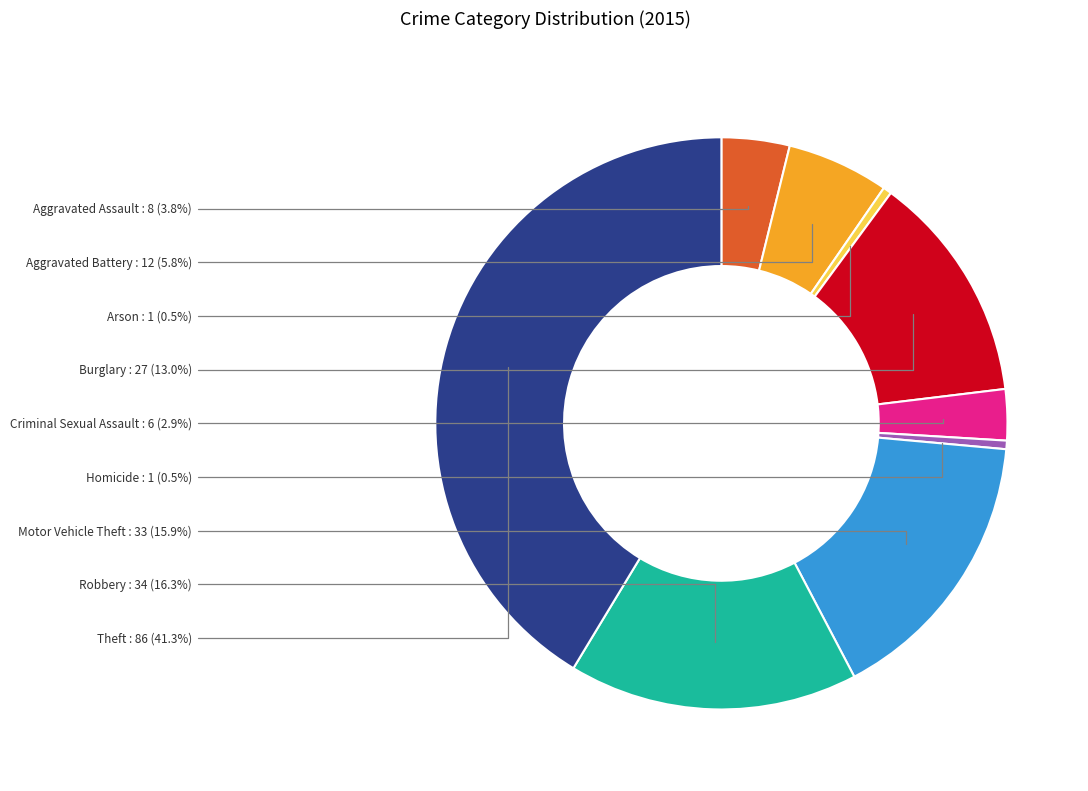

How many slices are in this pie chart?

9